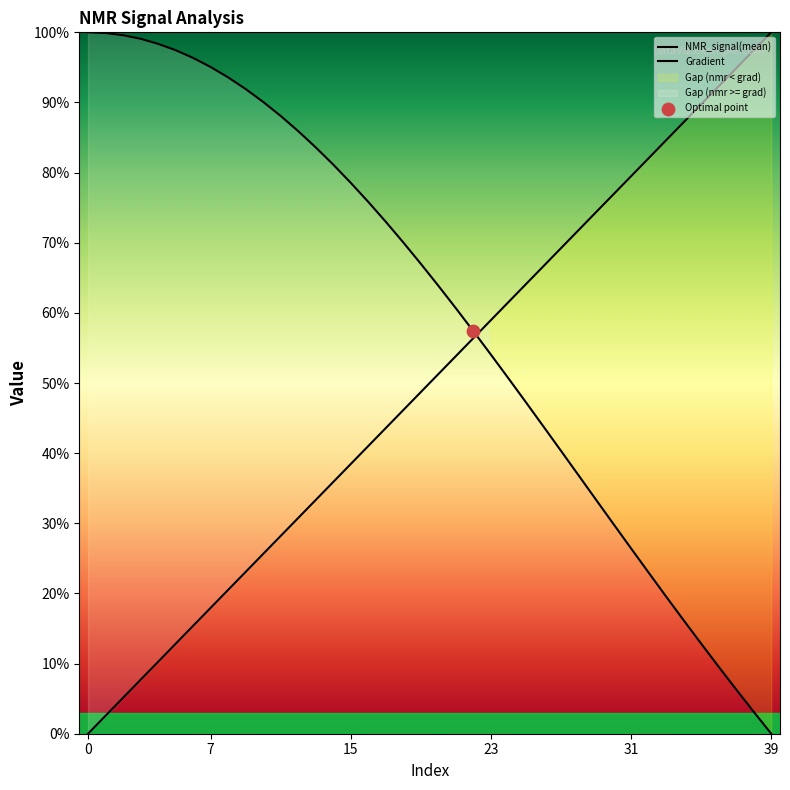

Which series has the largest Y range (max minus min)?

NMR_signal(mean)